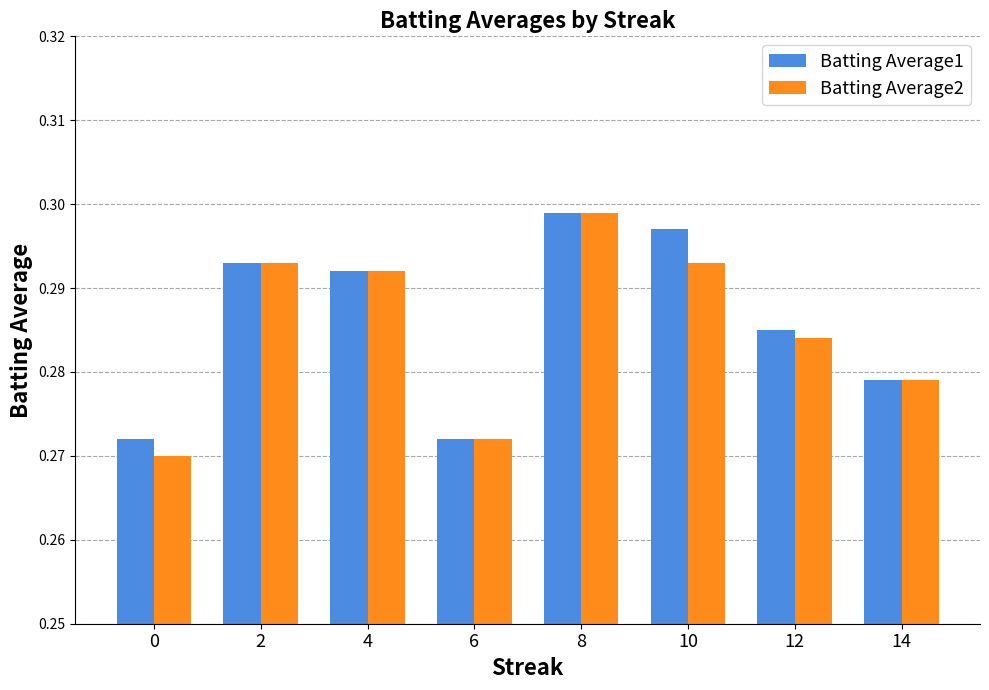

Which category has the highest value across all series?

8